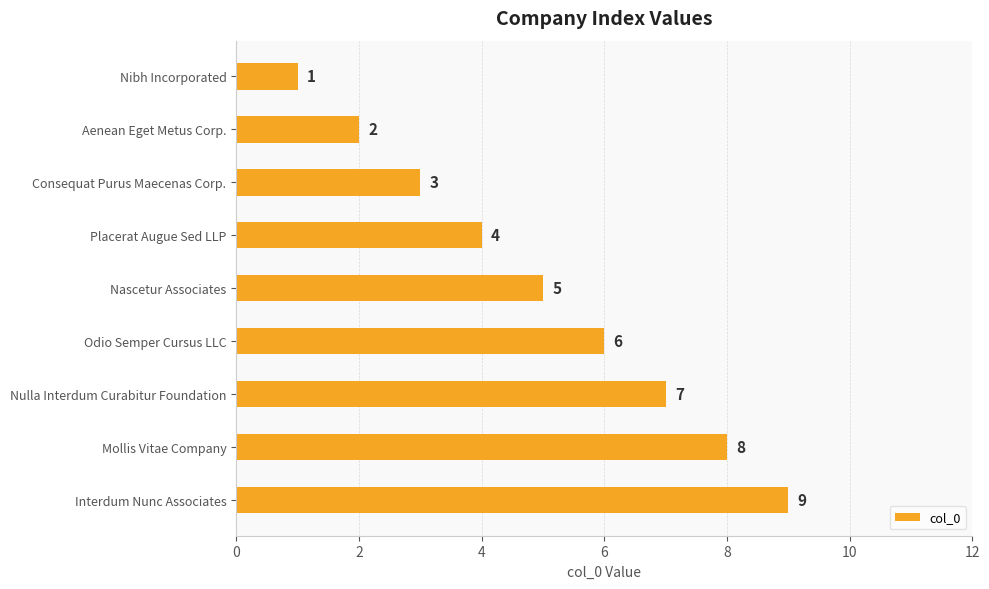

Which has a higher value, Interdum Nunc Associates or Nibh Incorporated?

Interdum Nunc Associates